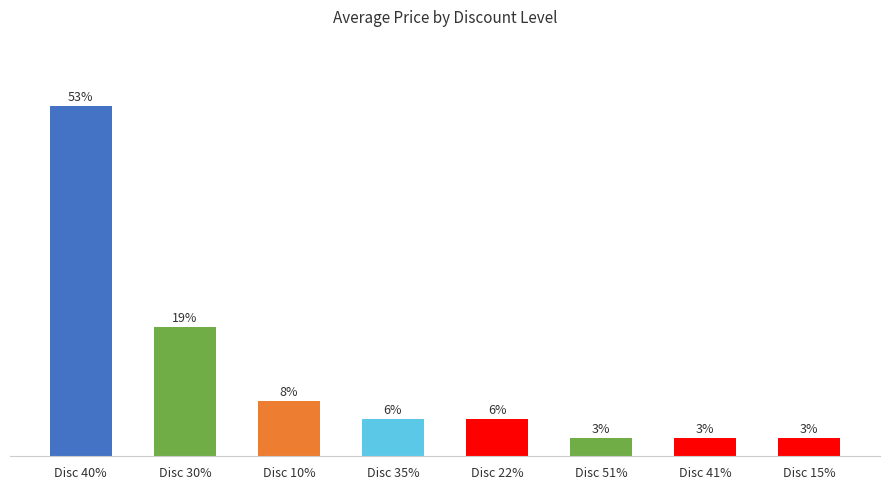

What is the average value?

12.5